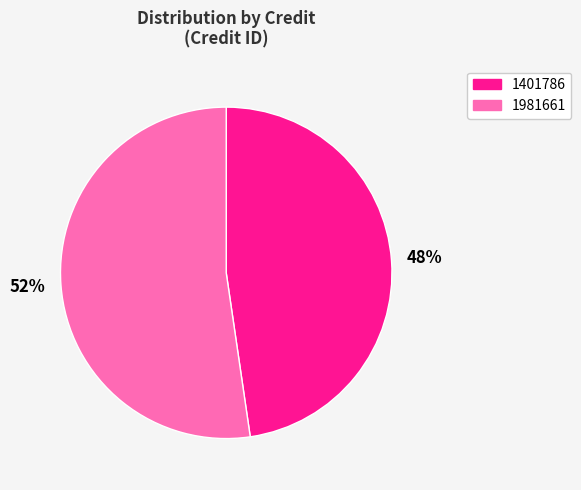

To the nearest percent, what is the combined percentage of 1401786 and 1981661?

100%